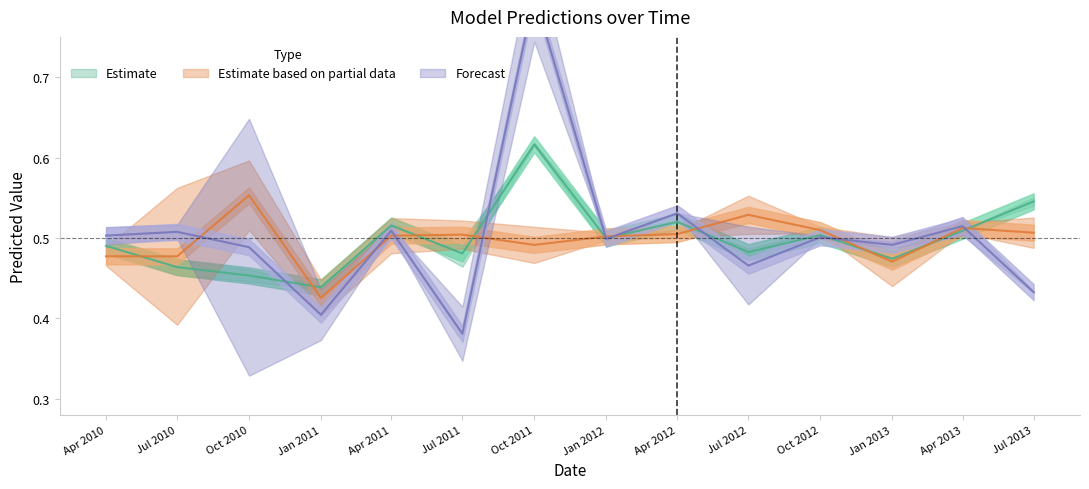

What is the difference between the maximum and second lowest values in the mm_df2_pca lr 0.2 series?

0.2